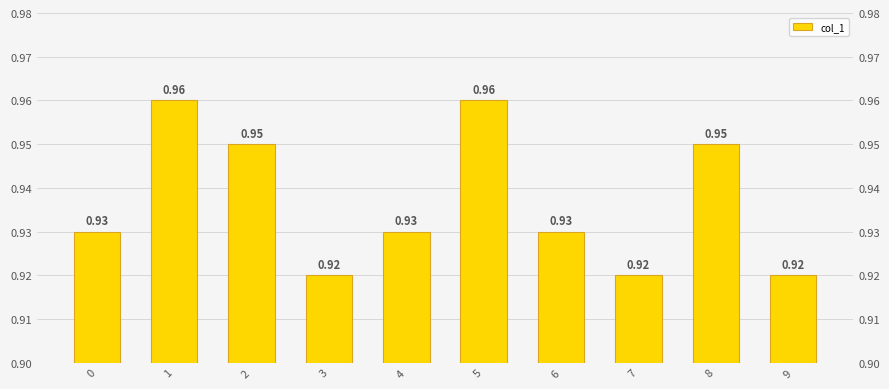

Rank the categories by value from highest to lowest.

1, 5, 2, 8, 0, 4, 6, 3, 7, 9